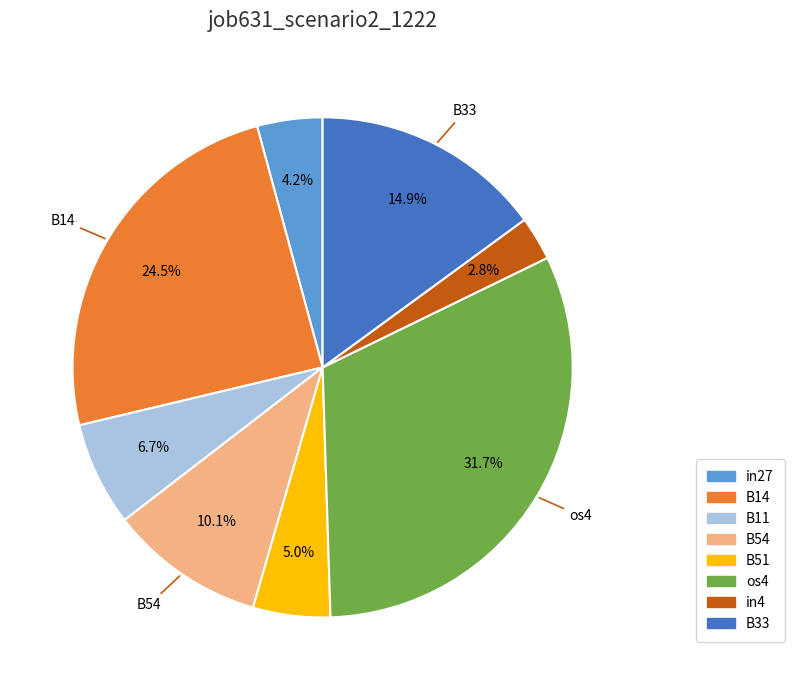

Which slice is the largest?

os4